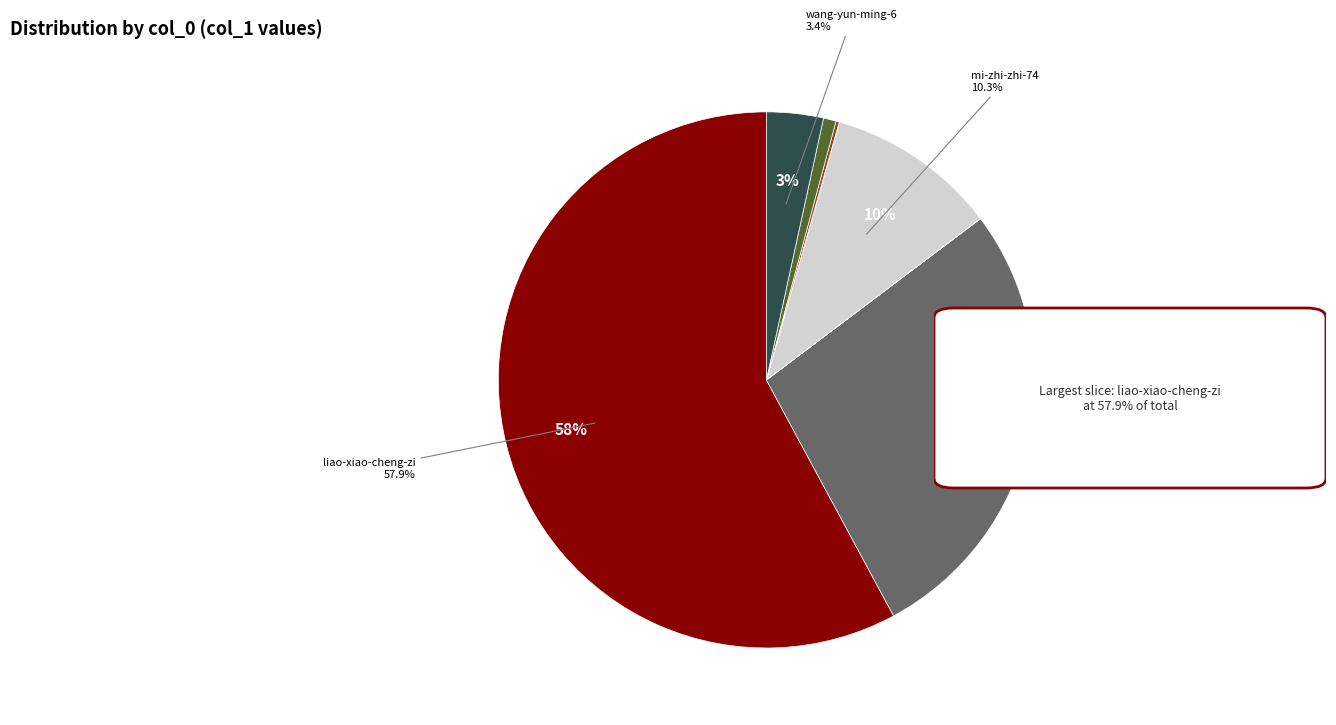

How many segments does this pie chart have?

9